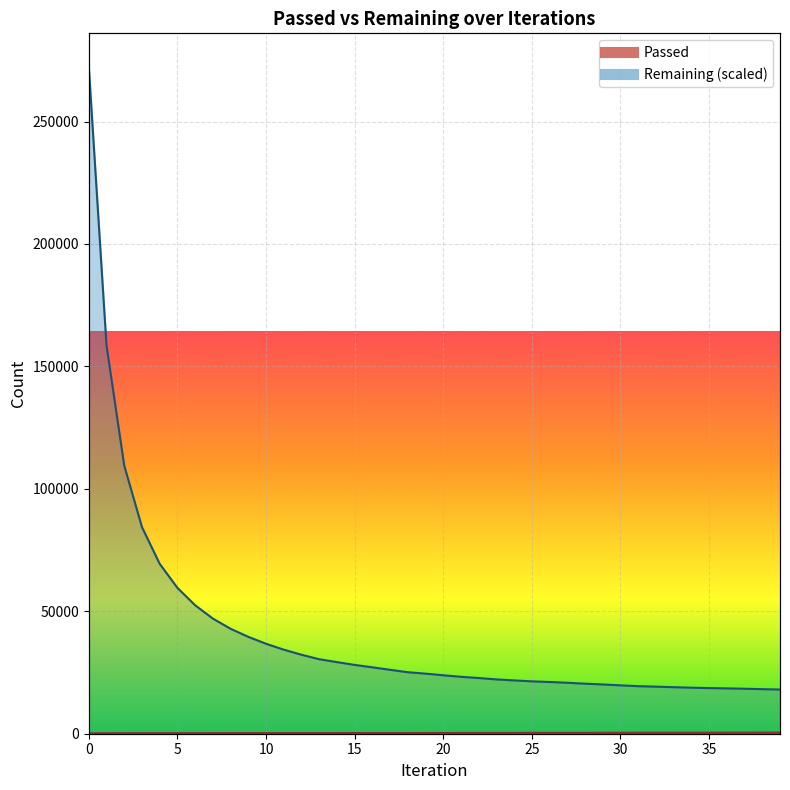

Is the value of Remaining at 7 greater than the value of Passed at 18?

Yes